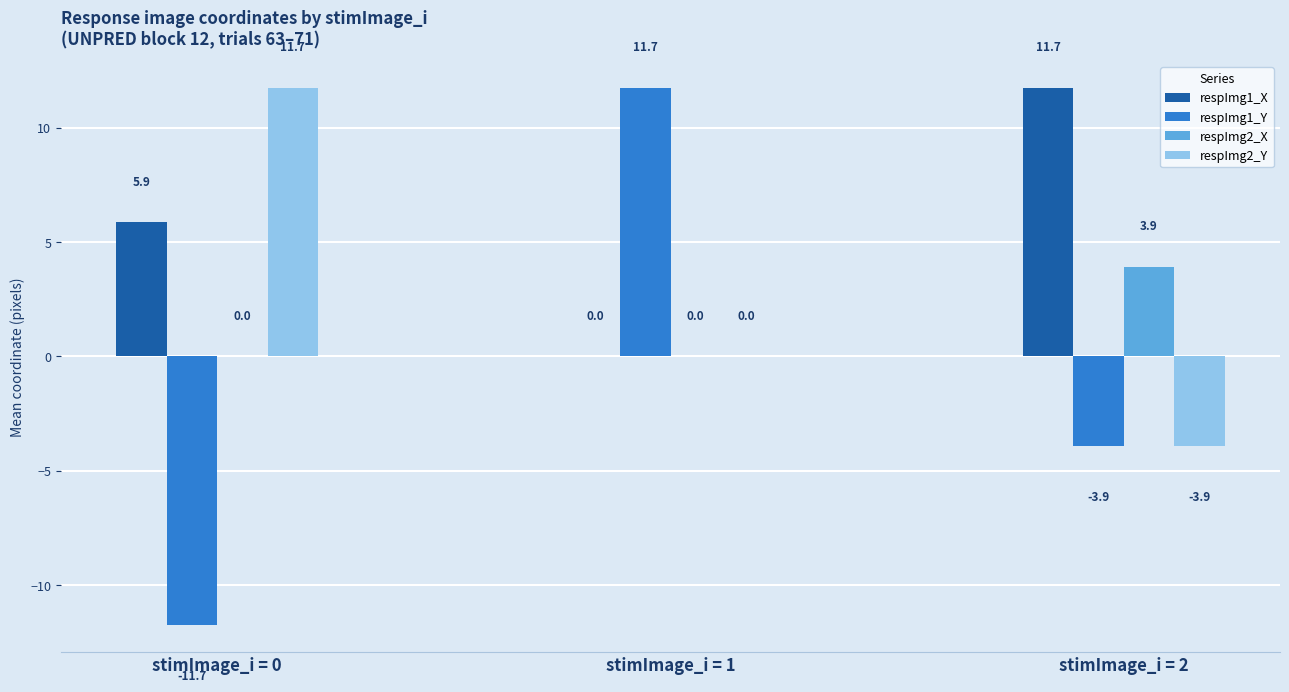

Is the value of respImg2_Y at stimImage_i = 1 greater than the value of respImg1_Y at stimImage_i = 2?

Yes